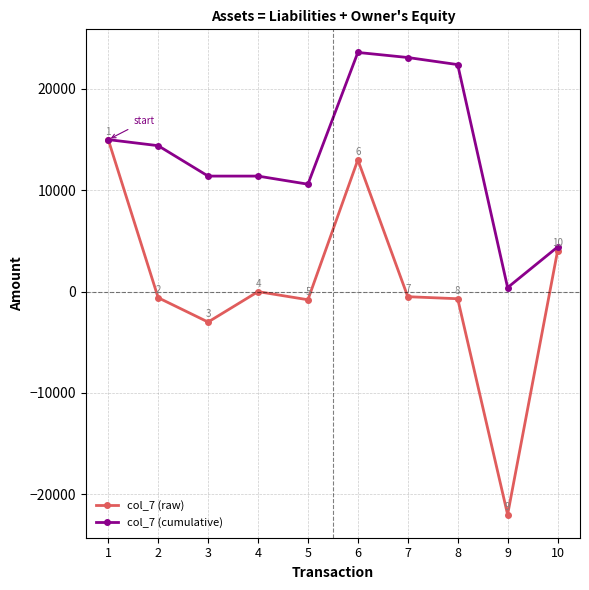

What is the value of the col_7 (cumulative) point at the 4th from the left?

11400